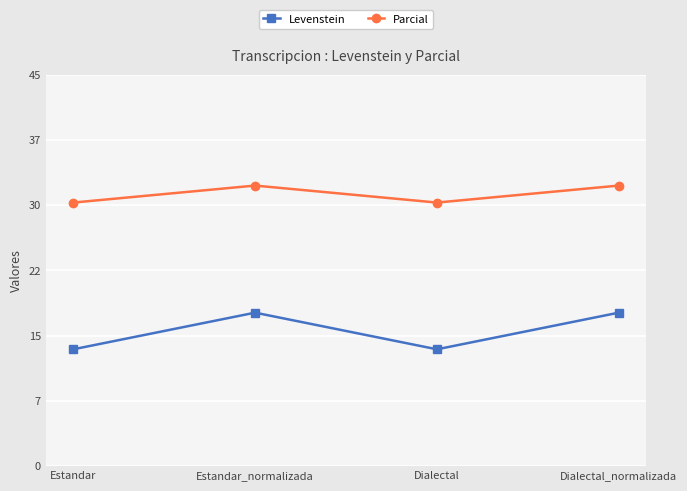

At which label does Parcial first exceed 32?

Estandar_normalizada